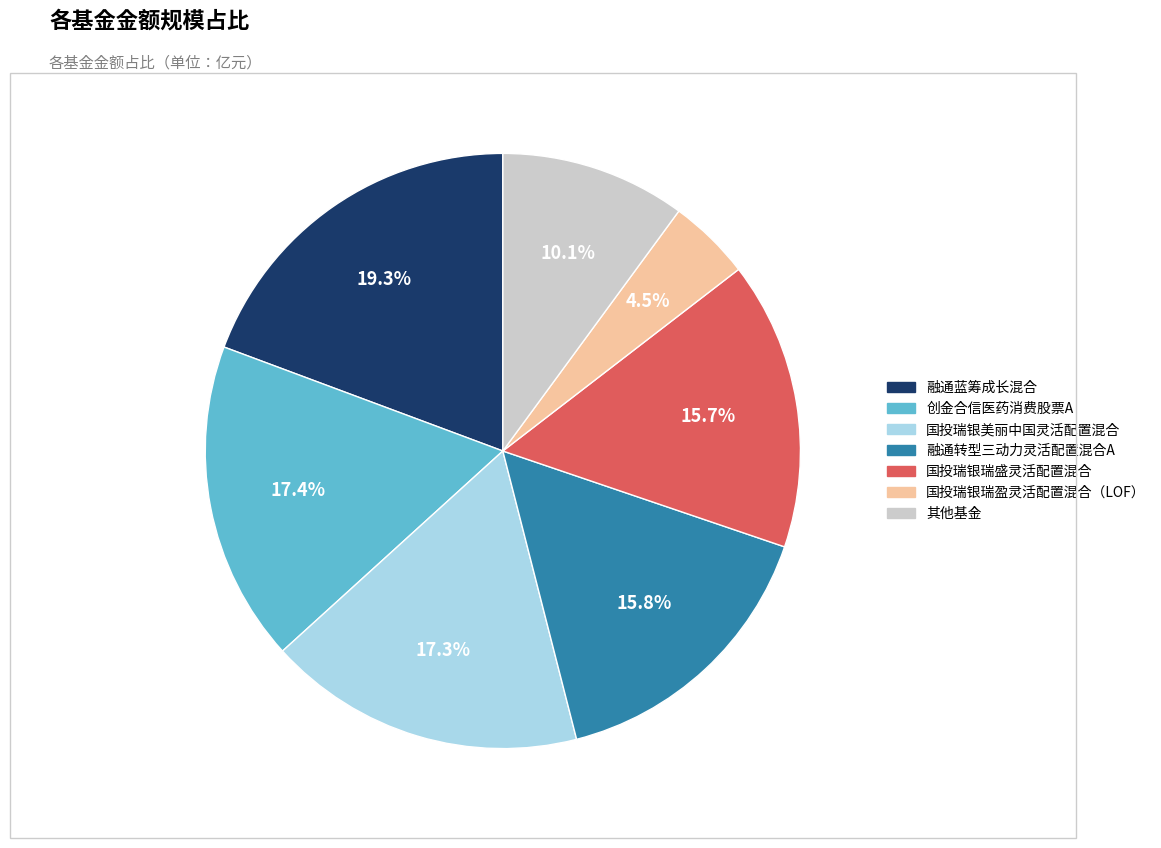

Does any single category account for the majority?

No